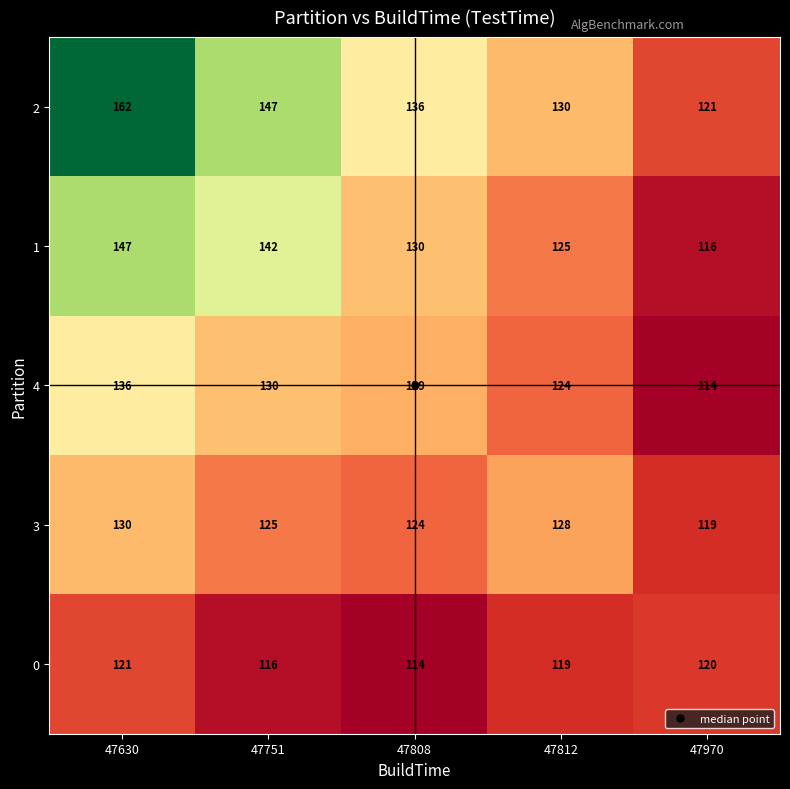

At which label does 3 reach its peak?

47630